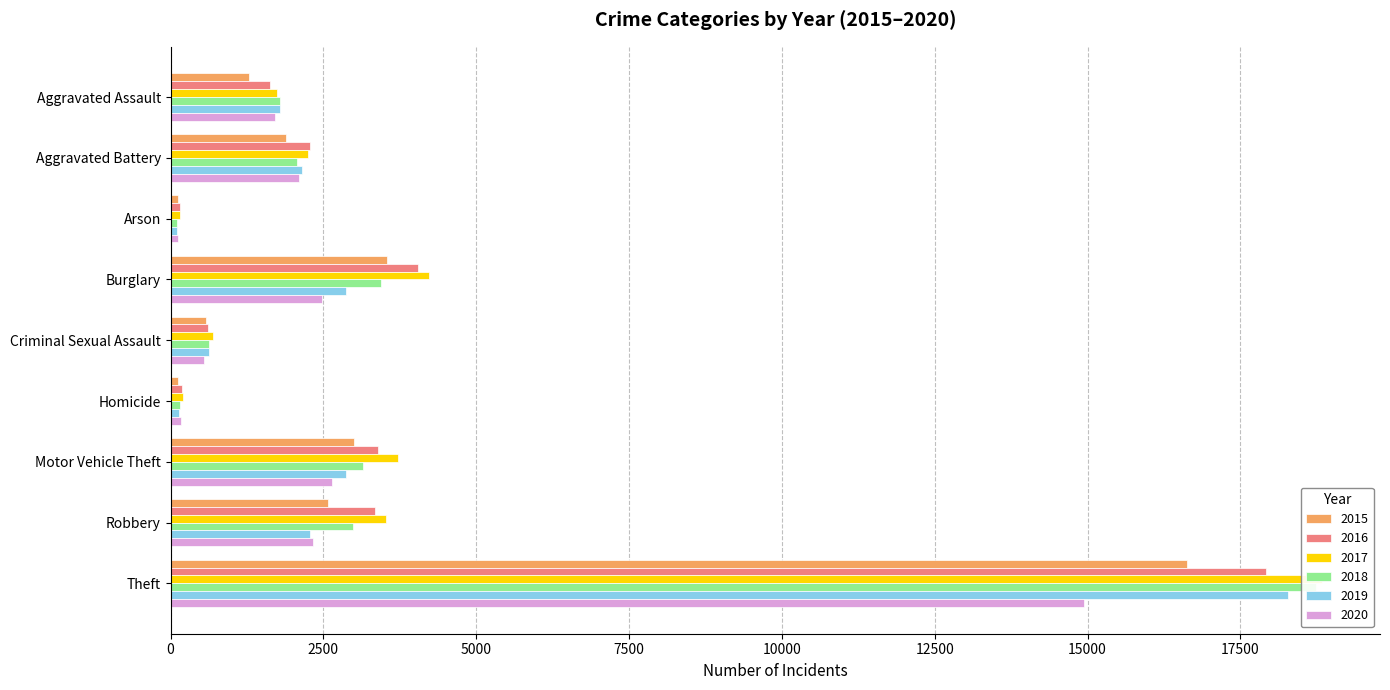

At which category is the sum across all series the highest?

Theft